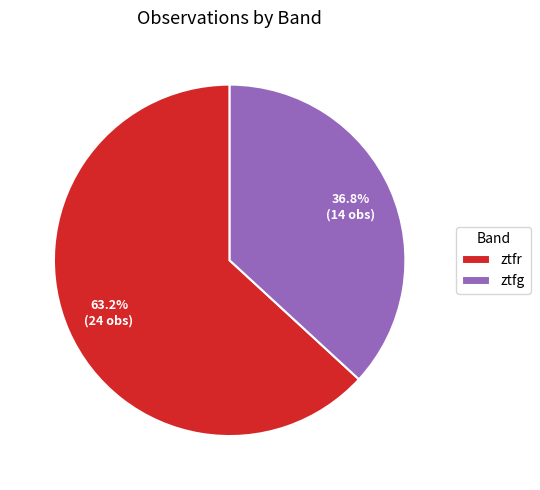

Which slice is the largest?

ztfr